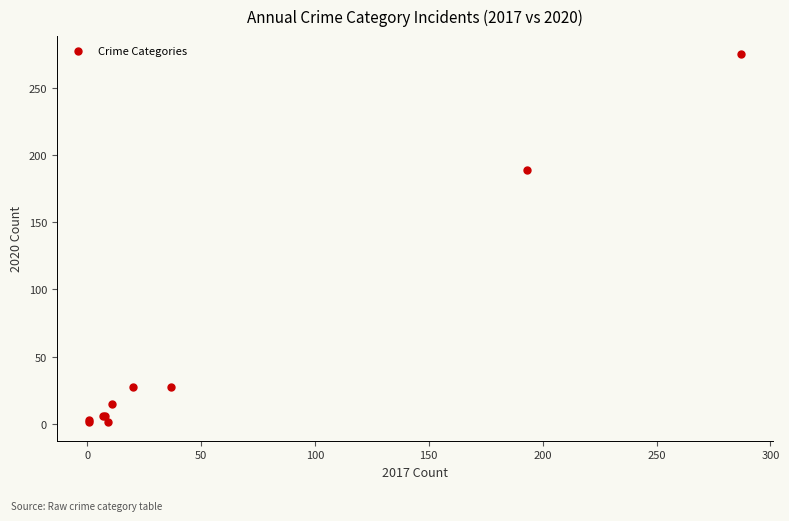

What Y value in the scatter plot is closest to 138?

189